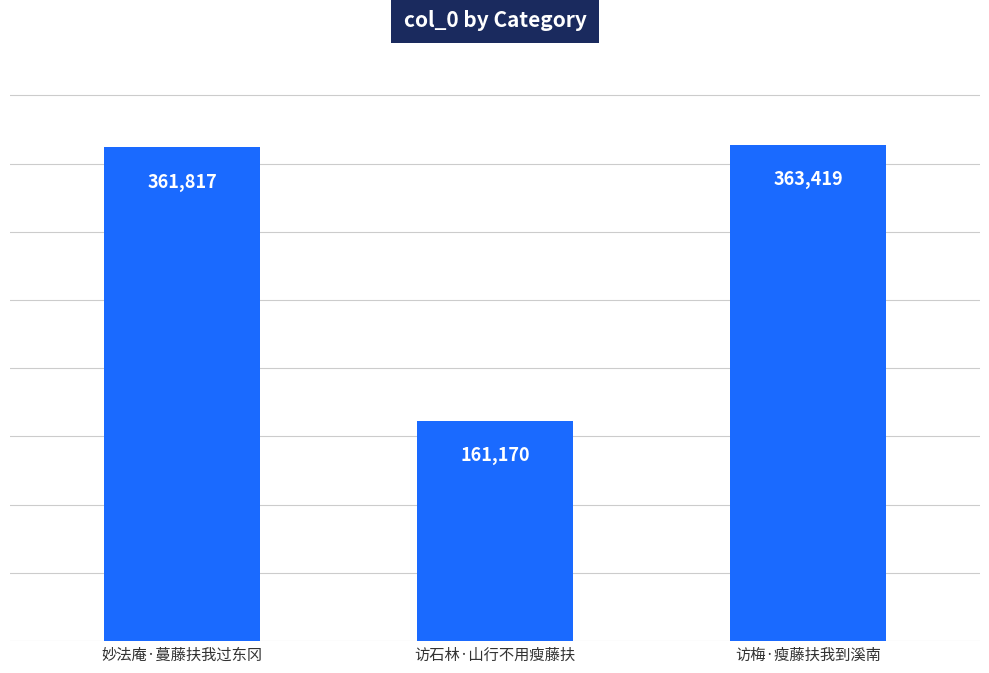

Reading left to right, extract all data points from this chart.

361817	161170	363419